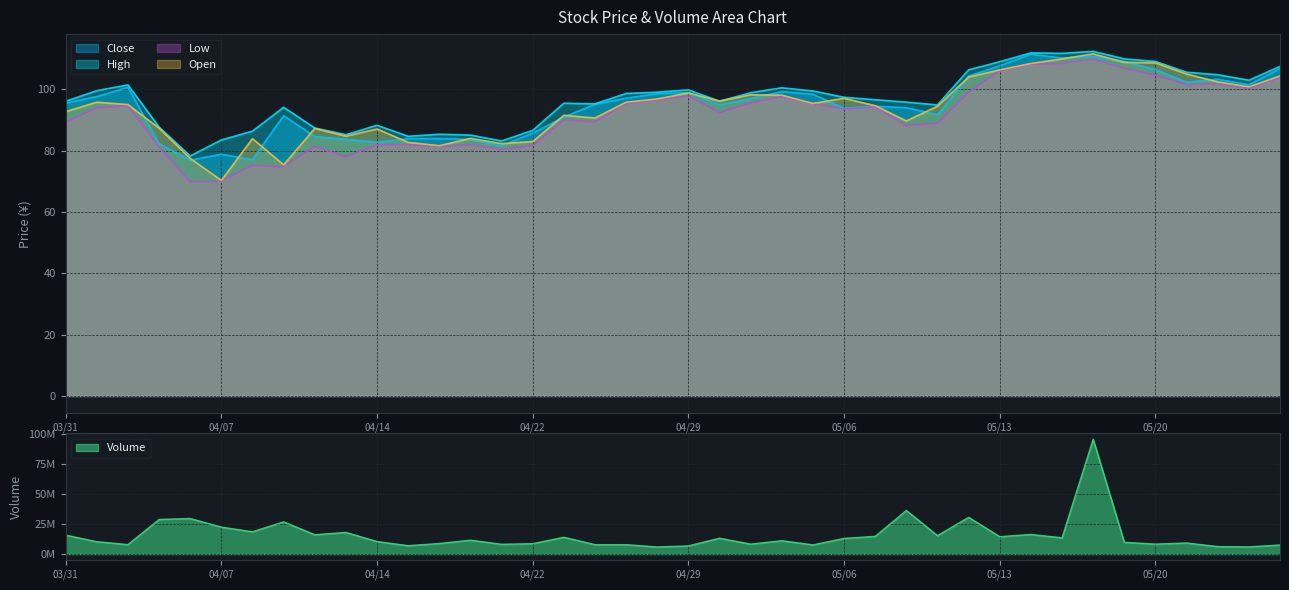

What is the smallest value displayed?

69.8